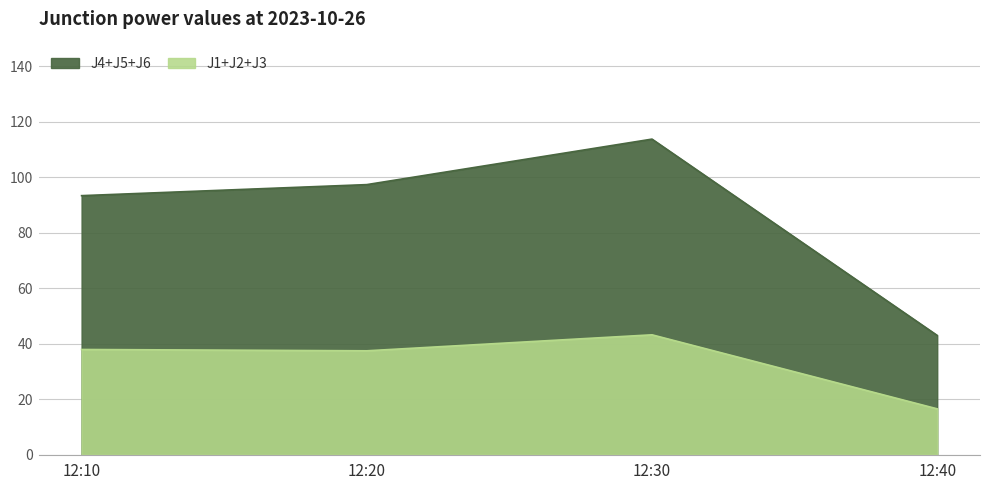

What is the total value across all series at 12:20?

134.7